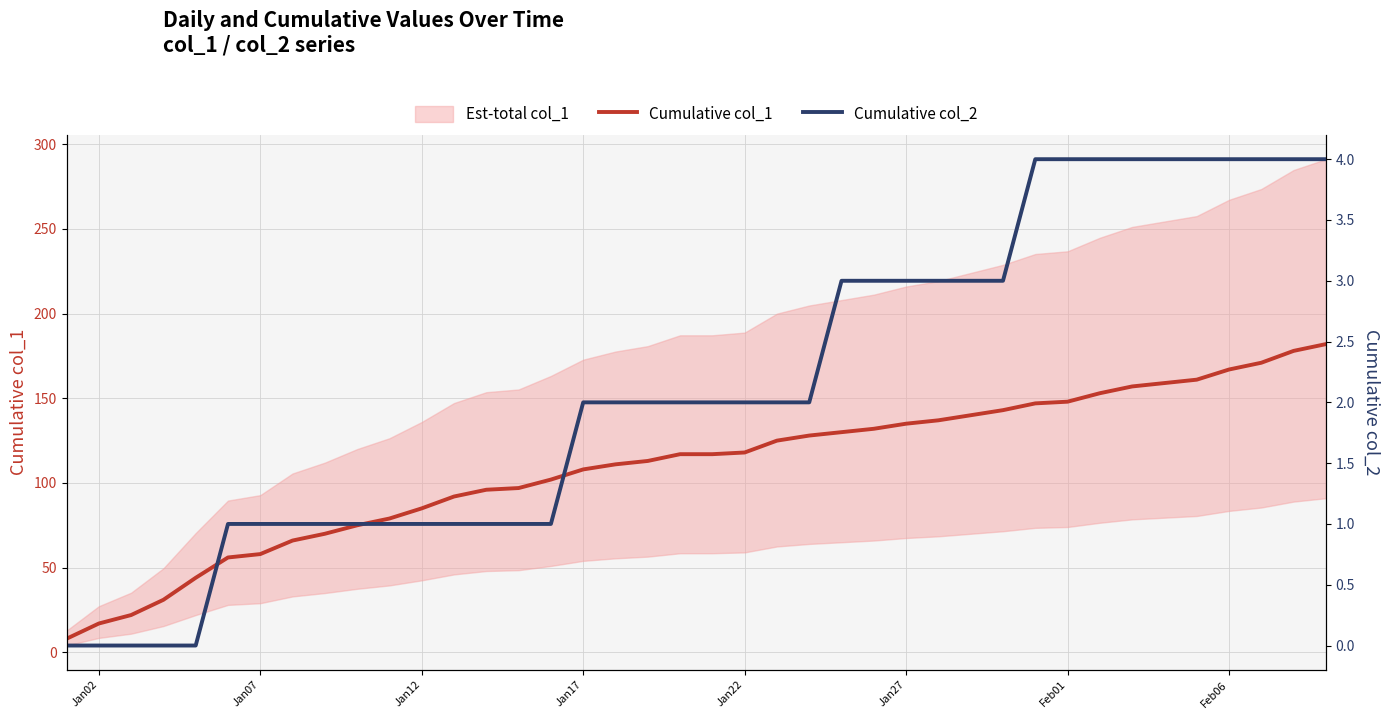

At how many categories does at least one series exceed 66?

32